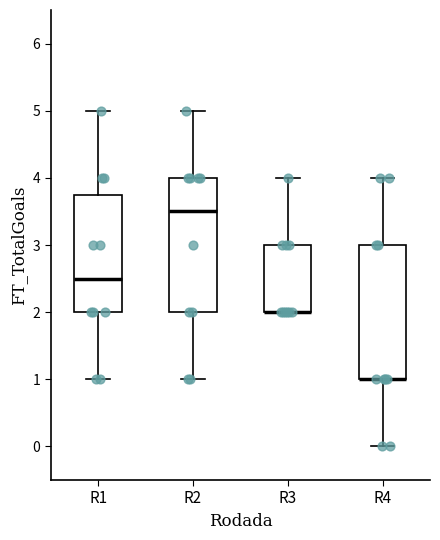

Reading left to right, transcribe this box plot: for each box, give where its median line is, the range the box spans, and where its two whiskers end, as read against the y-axis. The values are not printed on the chart, so give them approximately, as read against the axis.

R1: median 2.5, box 2.0 to 3.8, whiskers 1.0 to 5.0
R2: median 3.5, box 2.0 to 4.0, whiskers 1.0 to 5.0
R3: median 2.0 (drawn on the box's lower edge), box 2.0 to 3.0, whiskers 2.0 to 4.0
R4: median 1.0 (drawn on the box's lower edge), box 1.0 to 3.0, whiskers 0.0 to 4.0